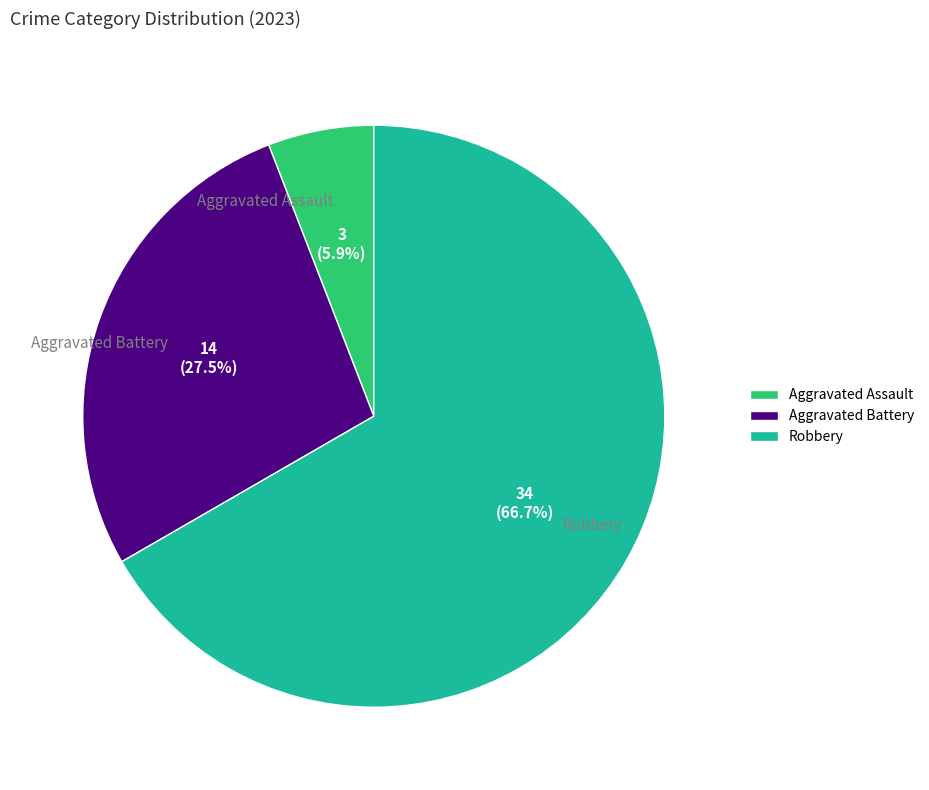

Count the number of slices in the pie.

3